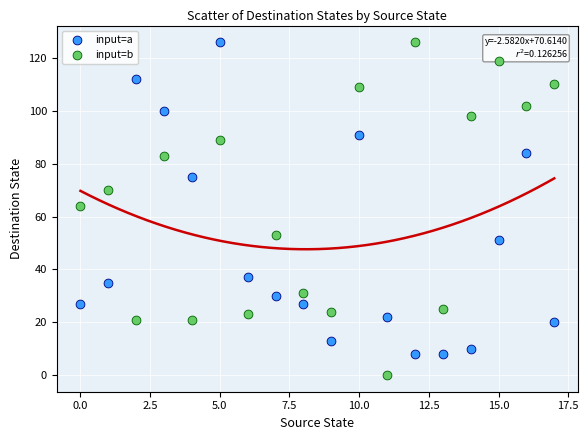

Which series reaches the minimum Y coordinate?

input=b